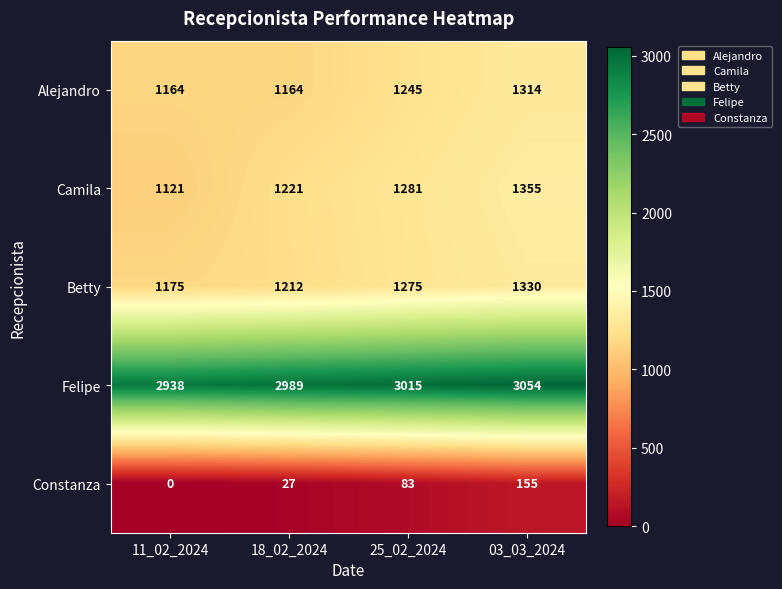

What is the difference between the second highest and second lowest values in the Constanza series?

56